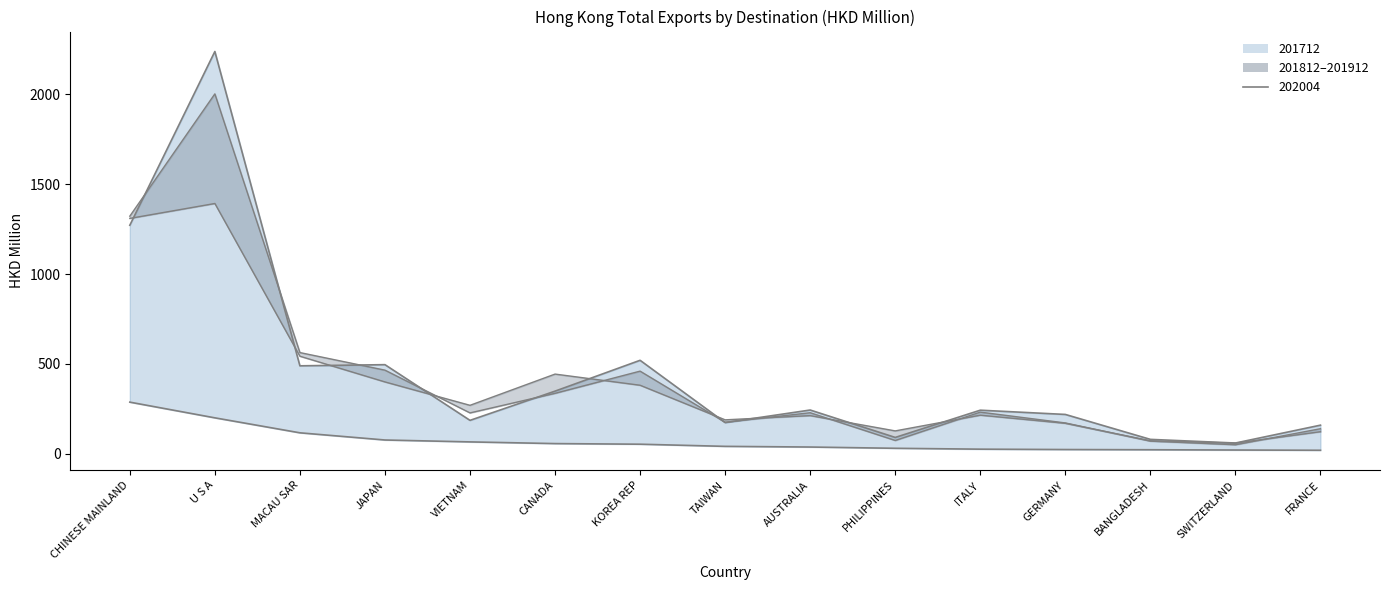

What is the maximum value for 201712 (line)?

2238.9